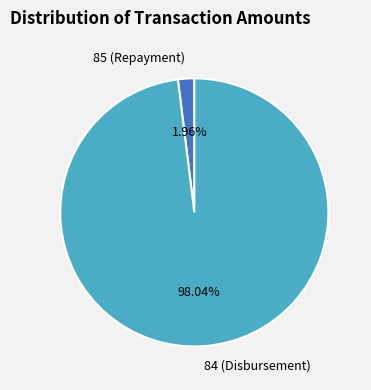

The 84 (Disbursement) slice represents 98% of the pie. True or false?

True